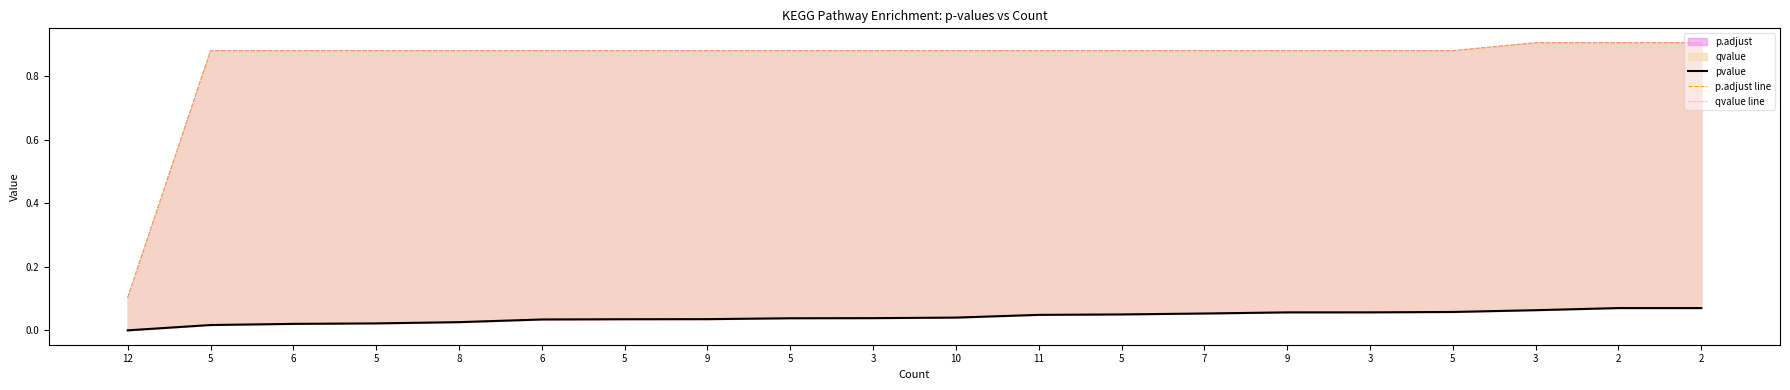

What is the approximate value of p.adjust line at 2?

0.9